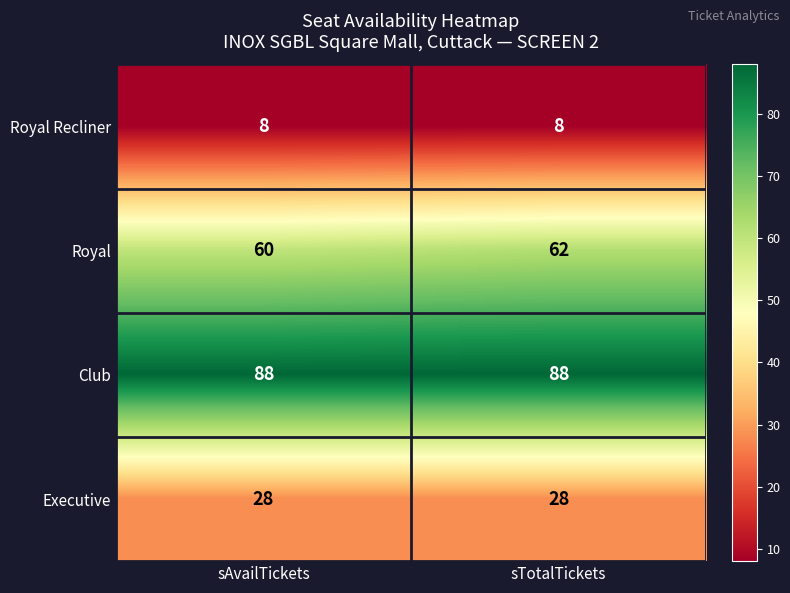

What is the smallest value displayed?

8